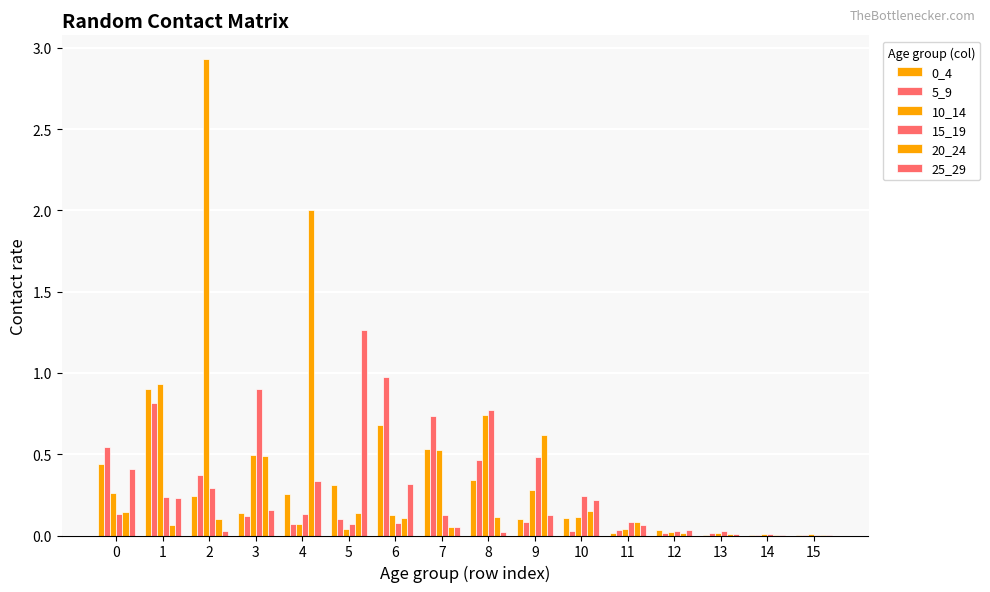

Reading left to right, what are all the values shown in this chart?

0_4: 0=0.4	1=0.9	2=0.2	3=0.1	4=0.3	5=0.3	6=0.7	7=0.5	8=0.3	9=0.1	10=0.1	11=0.0	12=0.0	13=0.0	14=0.0	15=0.0
5_9: 0=0.5	1=0.8	2=0.4	3=0.1	4=0.1	5=0.1	6=1.0	7=0.7	8=0.5	9=0.1	10=0.0	11=0.0	12=0.0	13=0.0	14=0.0	15=0.0
10_14: 0=0.3	1=0.9	2=2.9	3=0.5	4=0.1	5=0.0	6=0.1	7=0.5	8=0.7	9=0.3	10=0.1	11=0.0	12=0.0	13=0.0	14=0.0	15=0.0
15_19: 0=0.1	1=0.2	2=0.3	3=0.9	4=0.1	5=0.1	6=0.1	7=0.1	8=0.8	9=0.5	10=0.2	11=0.1	12=0.0	13=0.0	14=0.0	15=0.0
20_24: 0=0.1	1=0.1	2=0.1	3=0.5	4=2.0	5=0.1	6=0.1	7=0.1	8=0.1	9=0.6	10=0.2	11=0.1	12=0.0	13=0.0	14=0.0	15=0.0
25_29: 0=0.4	1=0.2	2=0.0	3=0.2	4=0.3	5=1.3	6=0.3	7=0.0	8=0.0	9=0.1	10=0.2	11=0.1	12=0.0	13=0.0	14=0.0	15=0.0